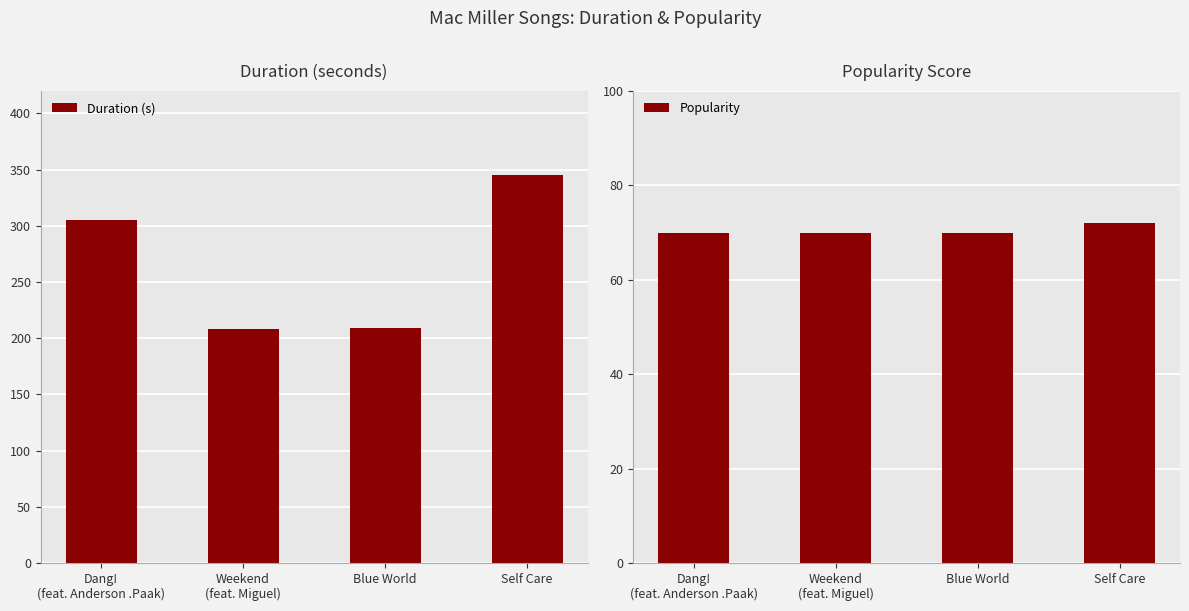

What is the difference between the Duration (s) values at Weekend
(feat. Miguel) and Blue World?

1.4